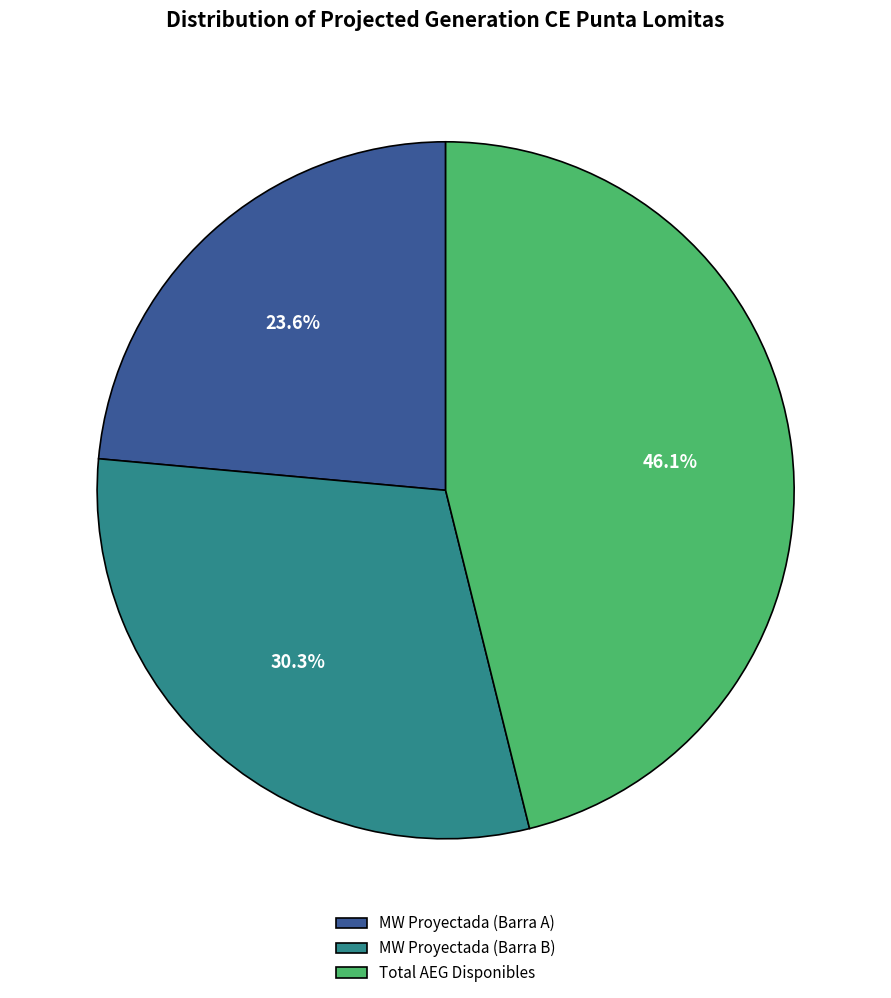

Which category has the smallest portion of the pie?

MW Proyectada (Barra A)